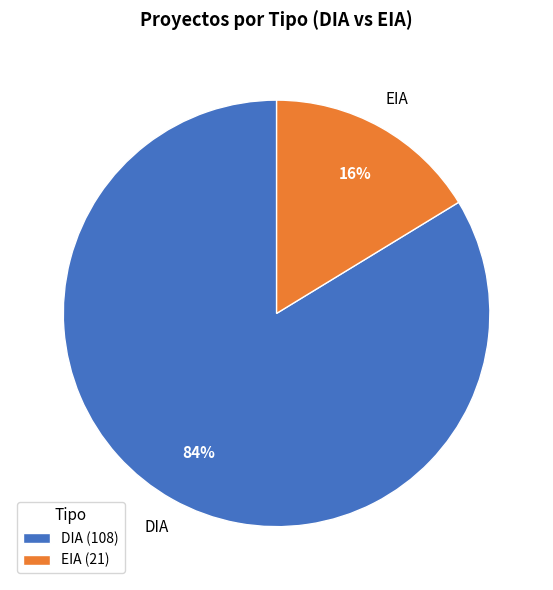

Combined, do EIA and DIA account for over 50%?

Yes